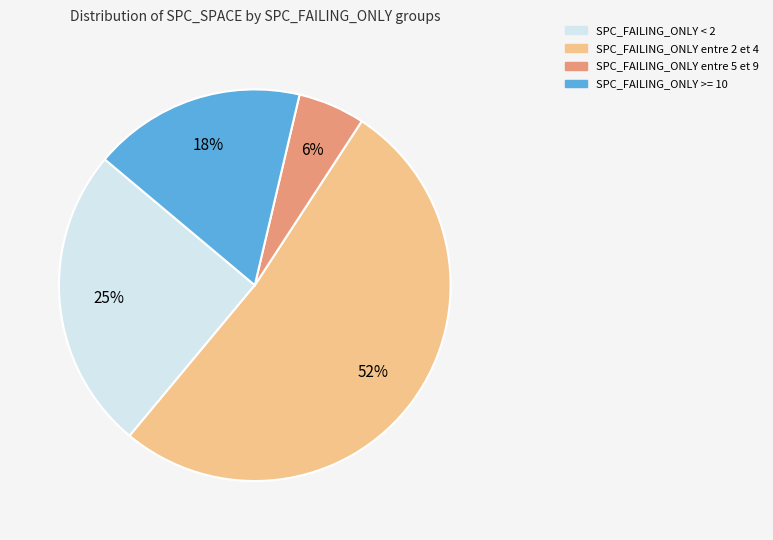

To the nearest percent, what is the difference between the largest and smallest slice percentages?

46%